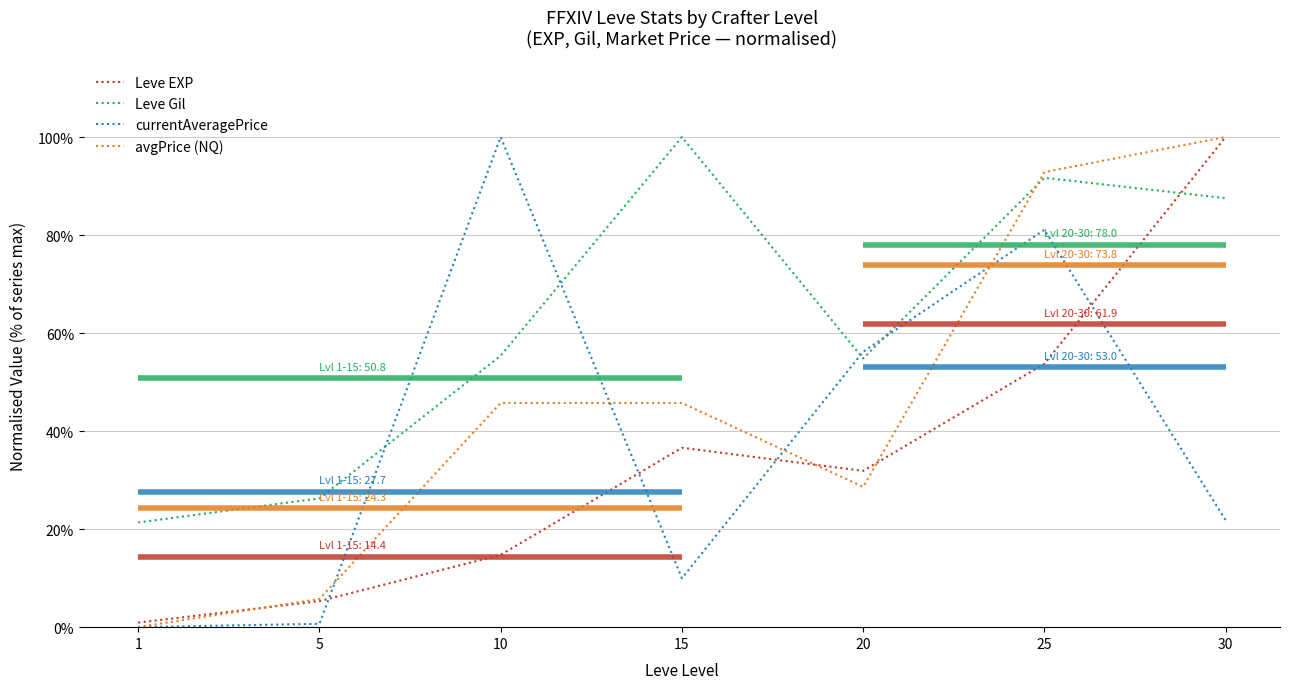

How many data points in currentAveragePrice are above 21?

4